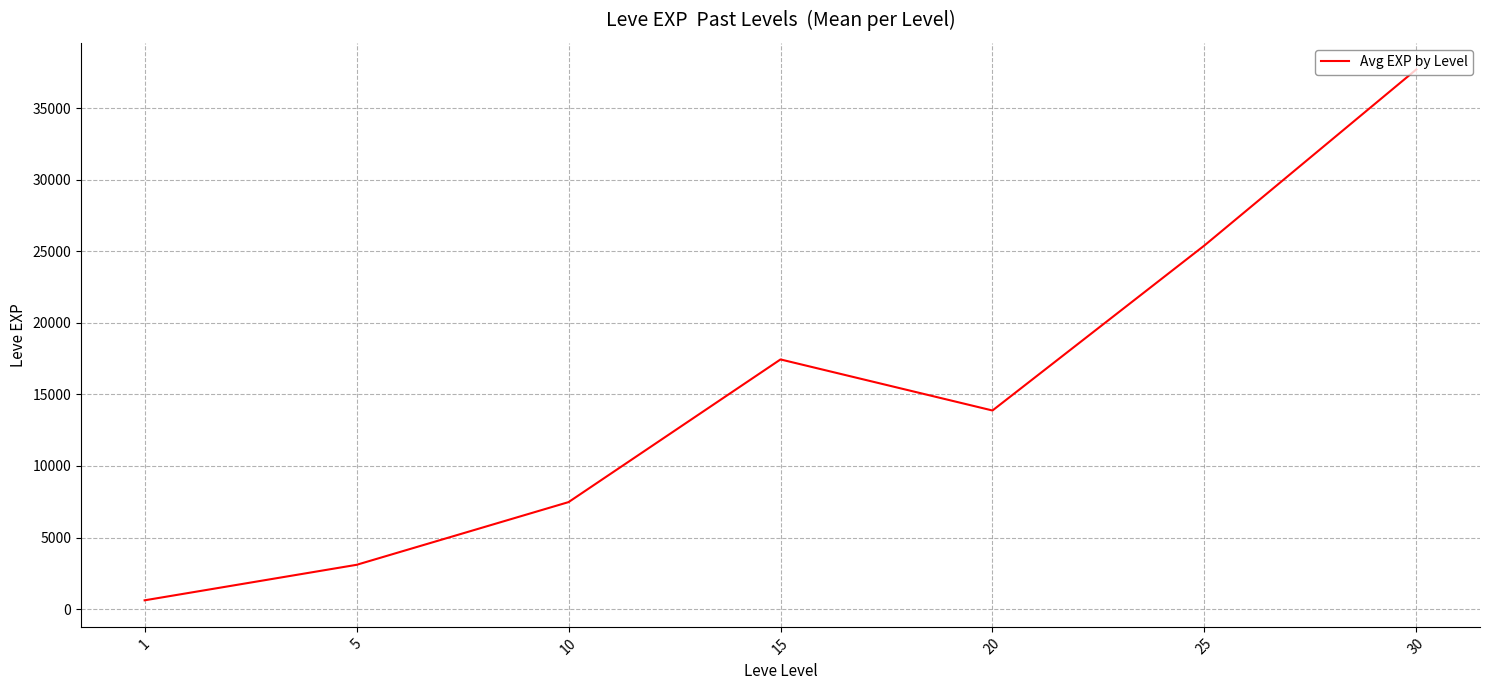

Does the chart have visible grid lines?

Yes